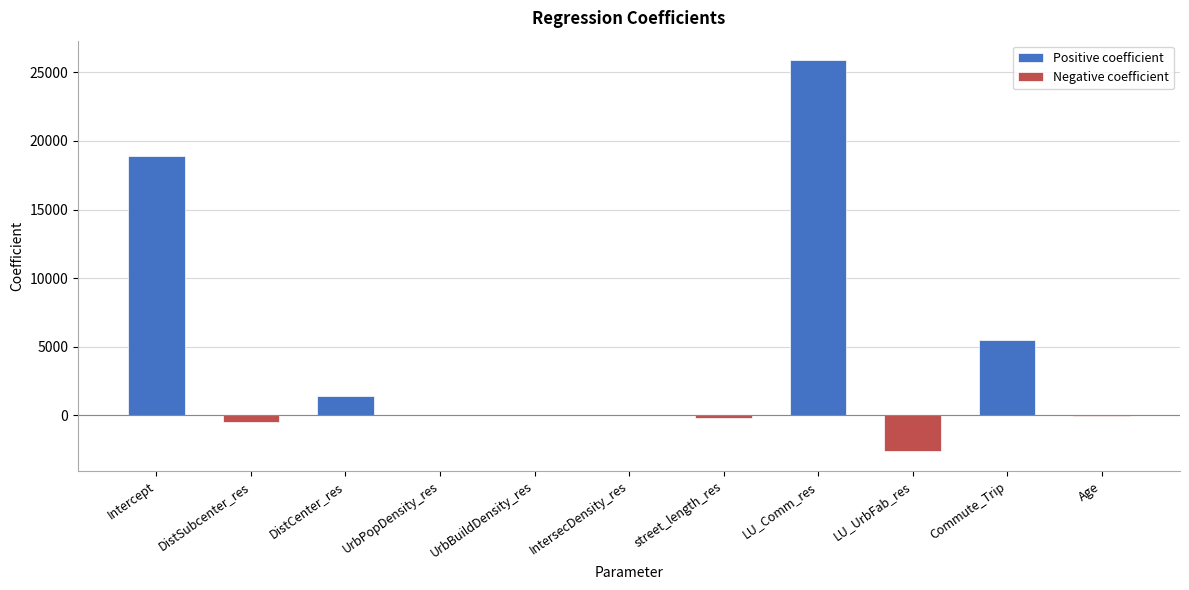

What is the label of the 9th bar from the right?

DistCenter_res